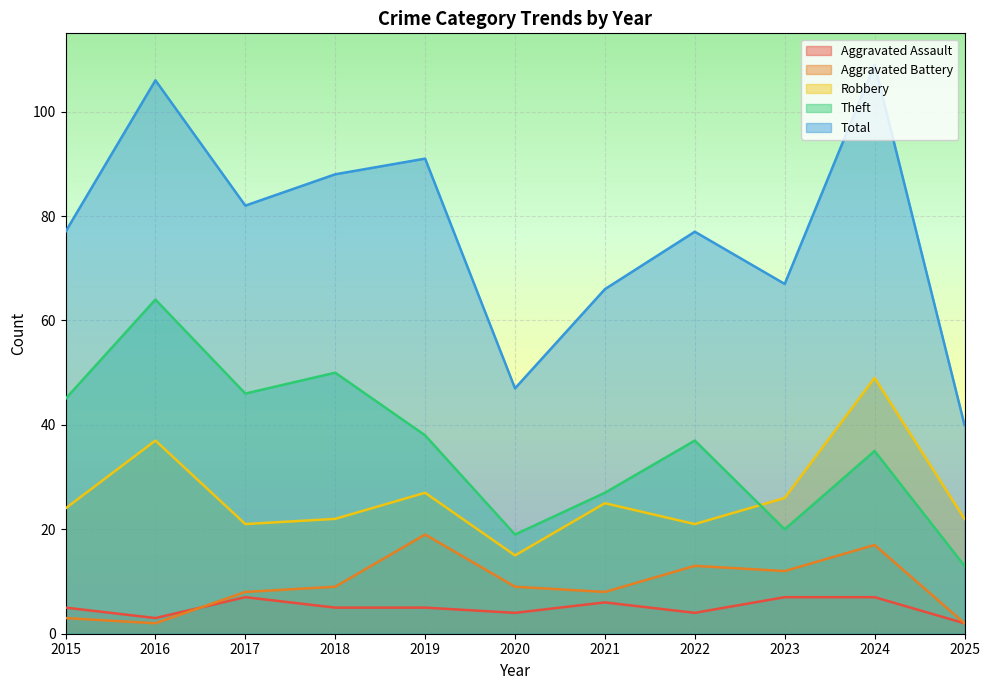

At which label does Aggravated Battery first exceed 9?

2019